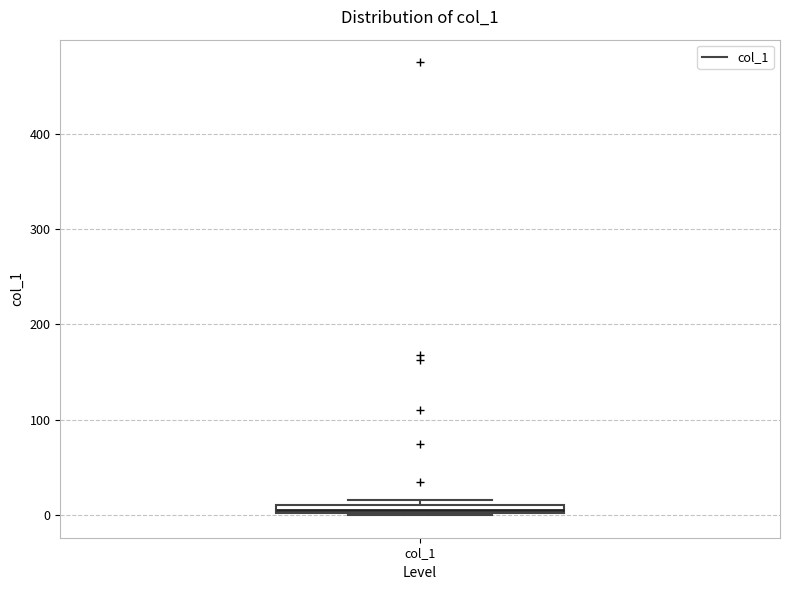

Where is the upper edge of the box for col_1 on the y-axis? The values are not printed on the chart, so give them approximately, as read against the axis.

10